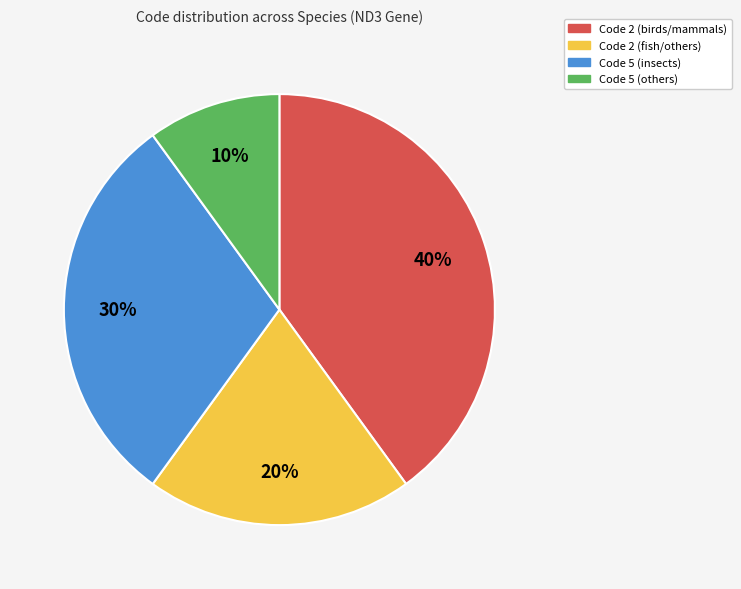

Combined, do Code 2 (fish/others) and Code 2 (birds/mammals) account for over 50%?

Yes